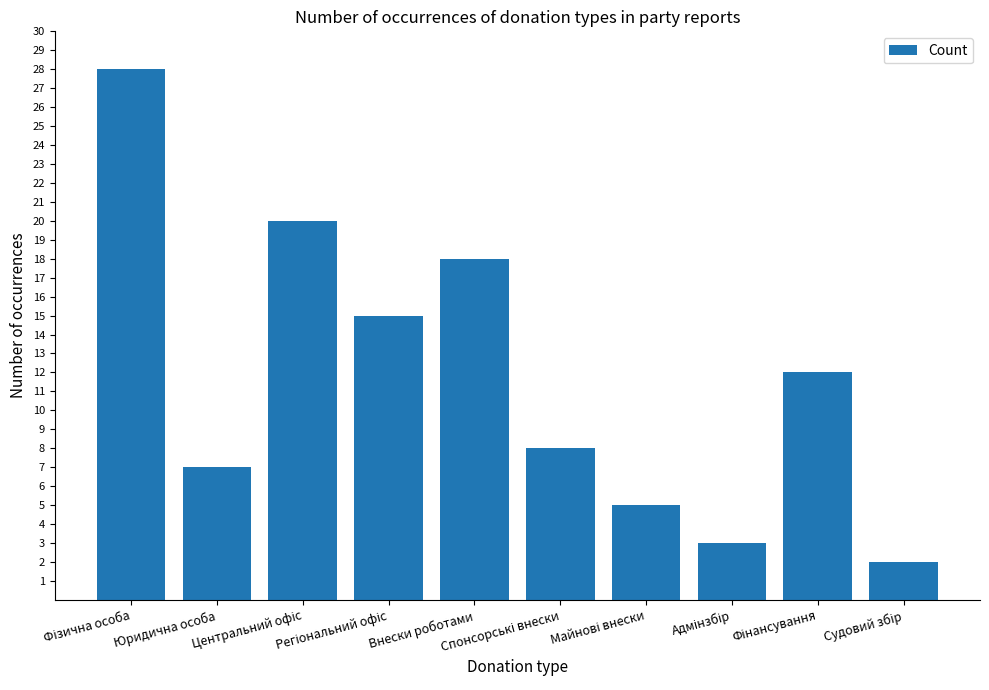

What is the value of the 4th bar from the left?

15